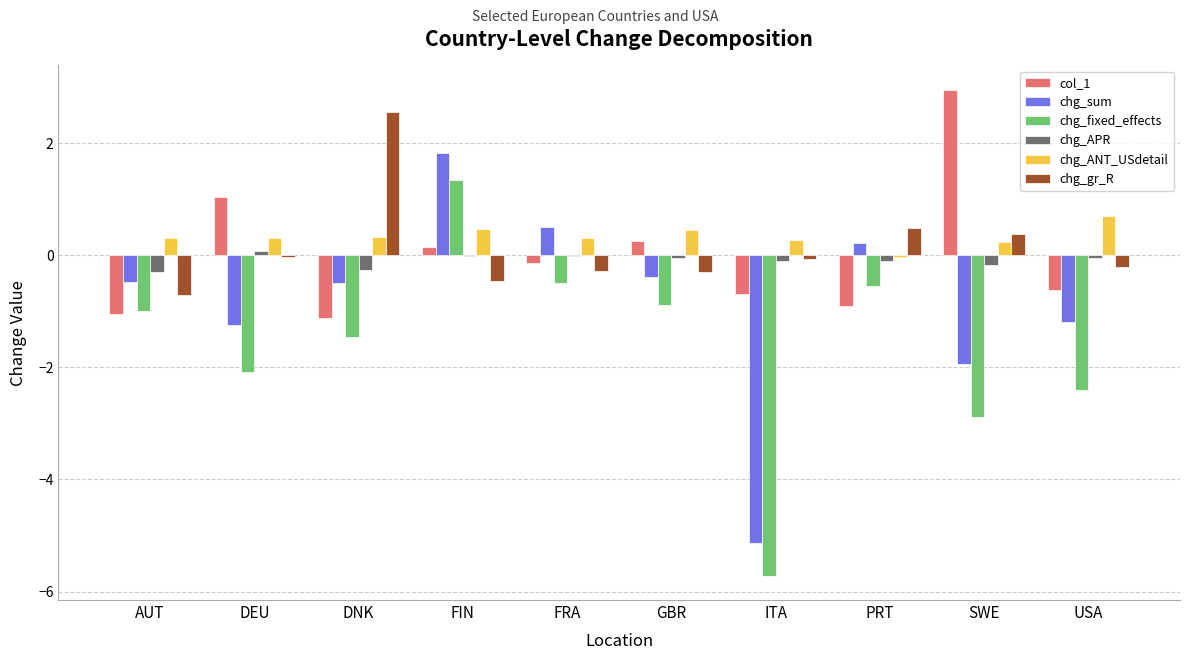

The chg_fixed_effects series shows -2.9 at SWE. True or false?

True